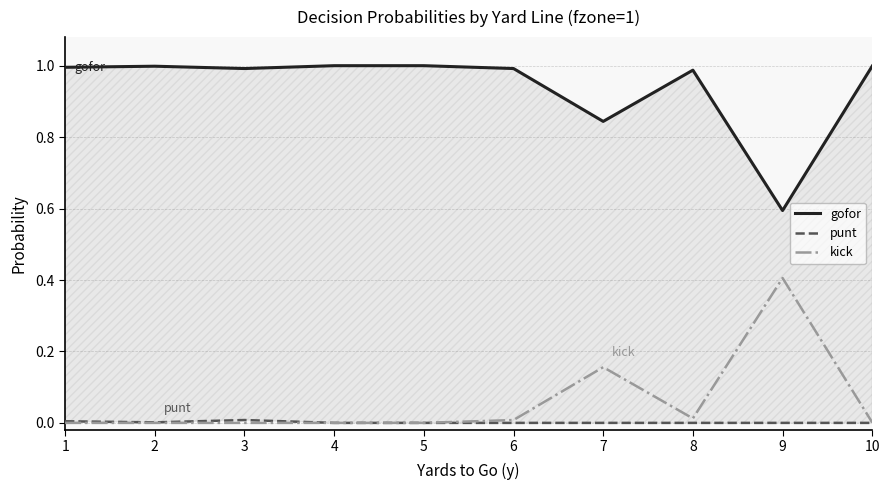

At 9, list the series in order from smallest to largest.

punt, kick, gofor